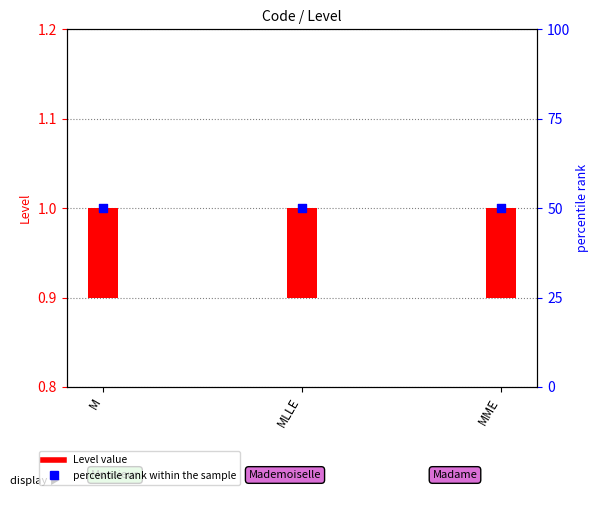

What are all the series names shown in the legend?

Level value, percentile rank within the sample